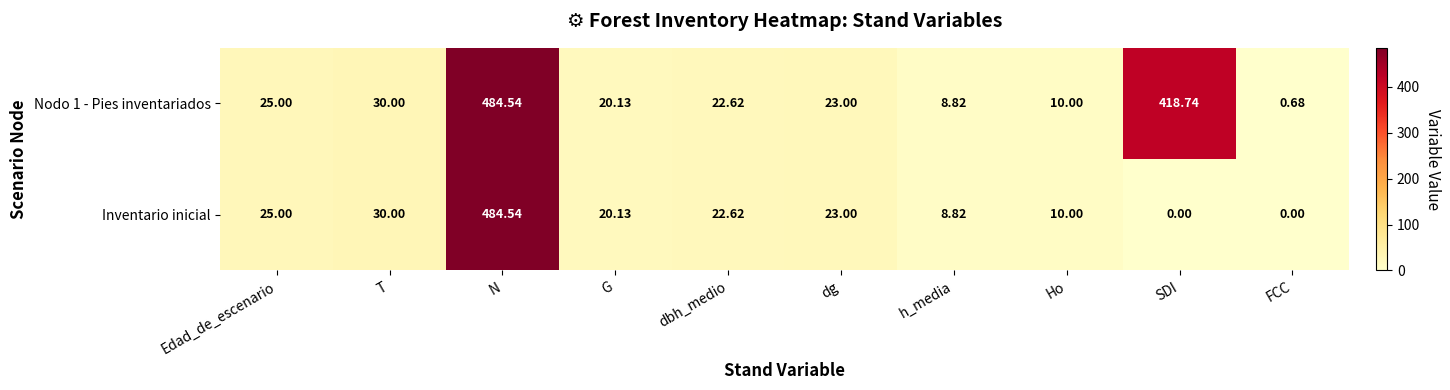

Is the value of Inventario inicial at T greater than the value of Nodo 1 - Pies inventariados at Edad_de_escenario?

Yes